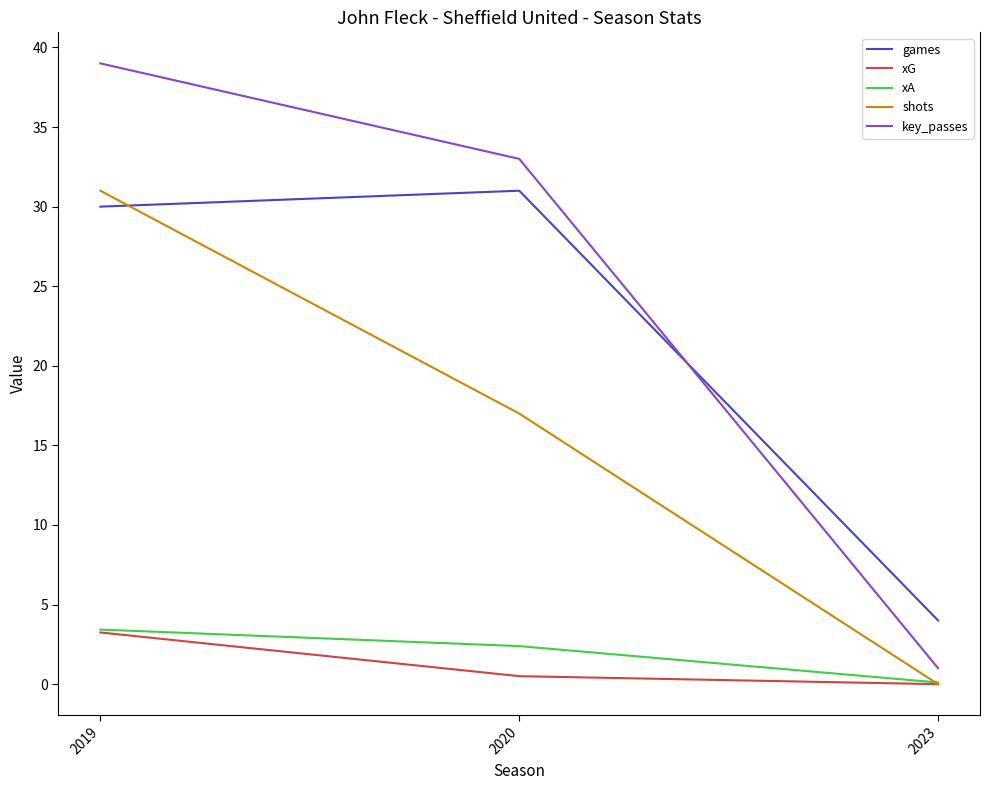

Which series has the largest total across all categories?

key_passes